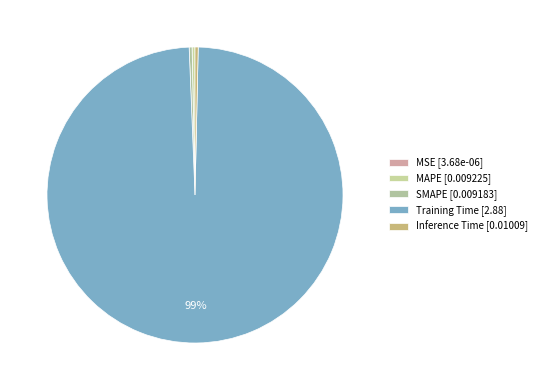

Between MAPE and Inference Time, which is larger?

Inference Time